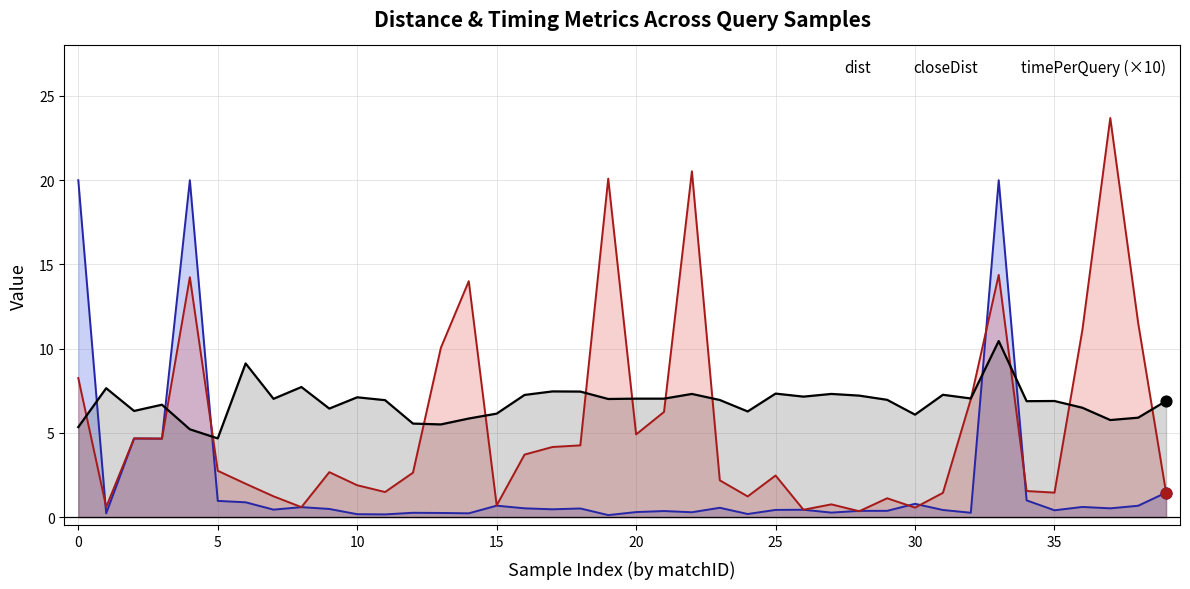

What are all the series names shown in the legend?

dist, closeDist, timePerQuery (×10)